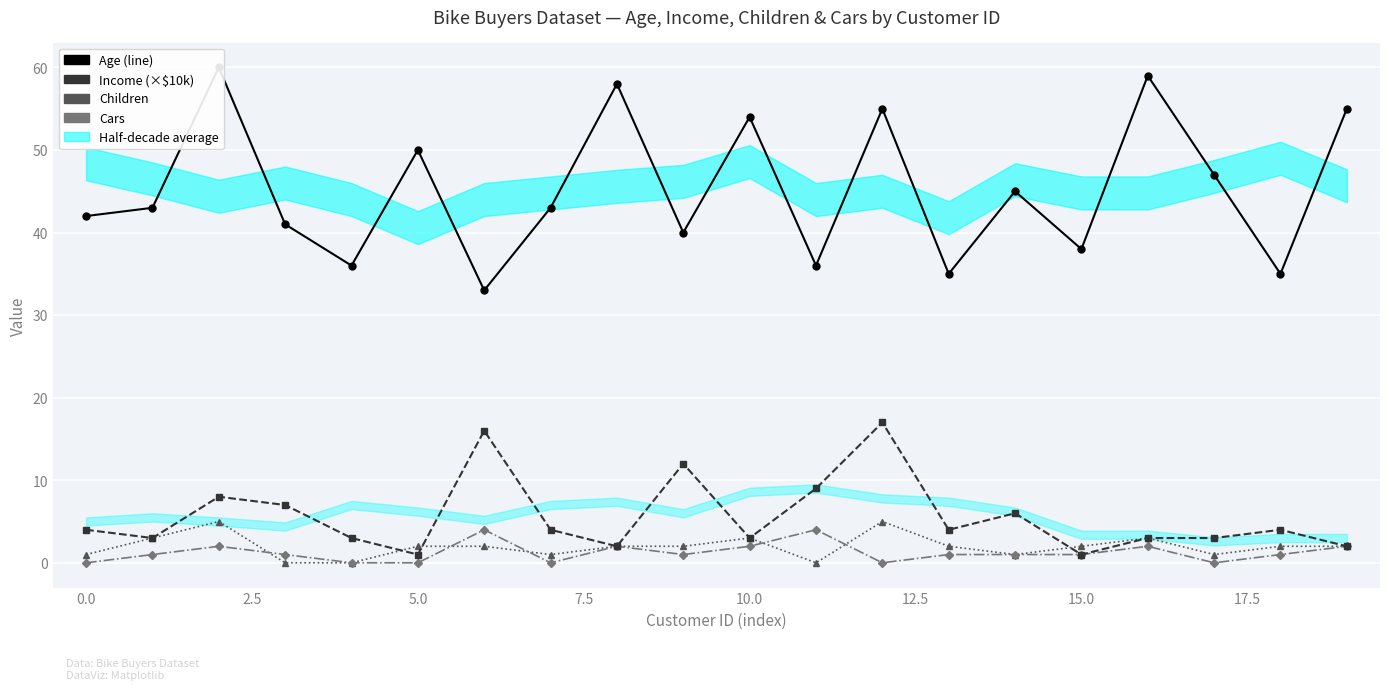

What is the maximum value shown in the chart?

60